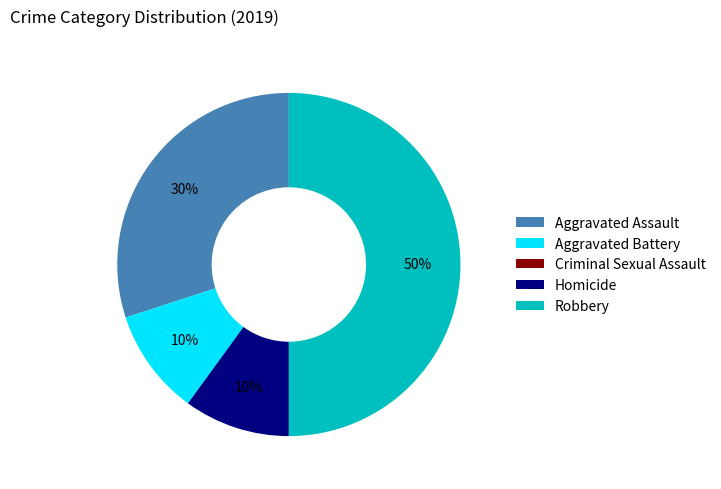

To the nearest percent, what portion does Robbery represent?

50%